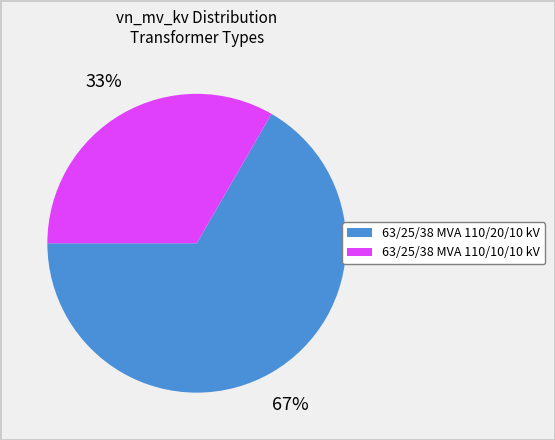

What is the ratio of the value at 63/25/38 MVA 110/20/10 kV to the value at 63/25/38 MVA 110/10/10 kV?

2.0